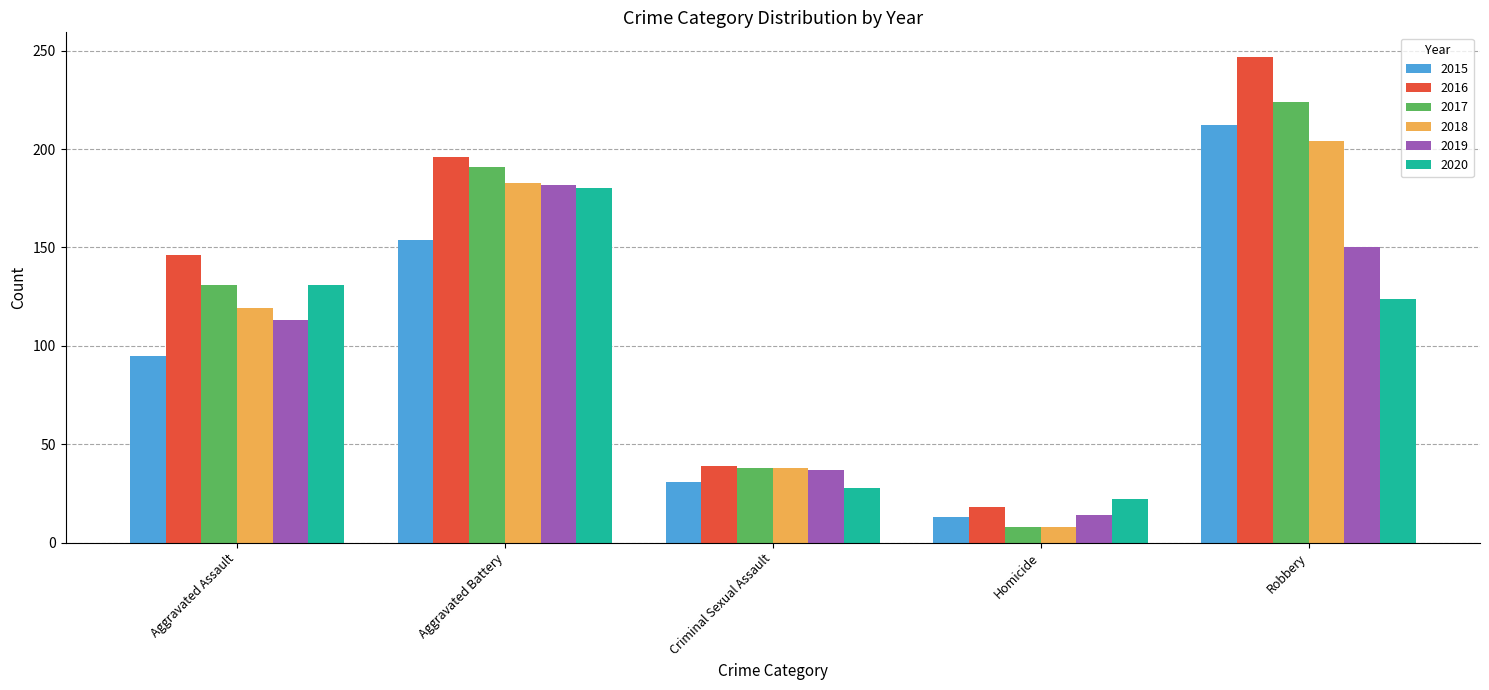

What are all the series names shown in the legend?

2015, 2016, 2017, 2018, 2019, 2020